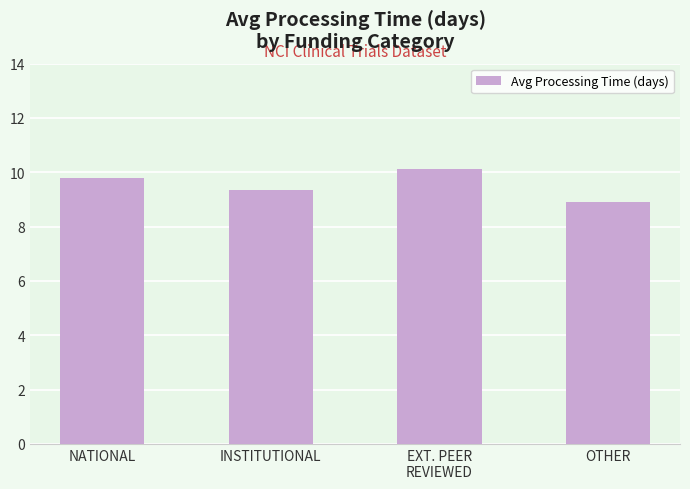

What position from the left is NATIONAL?

1